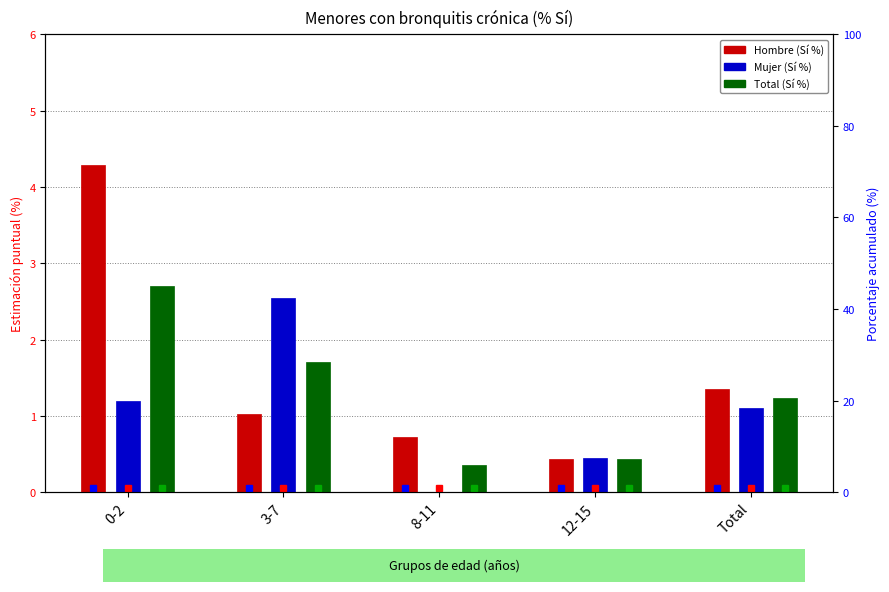

At how many categories does at least one series exceed 3?

1